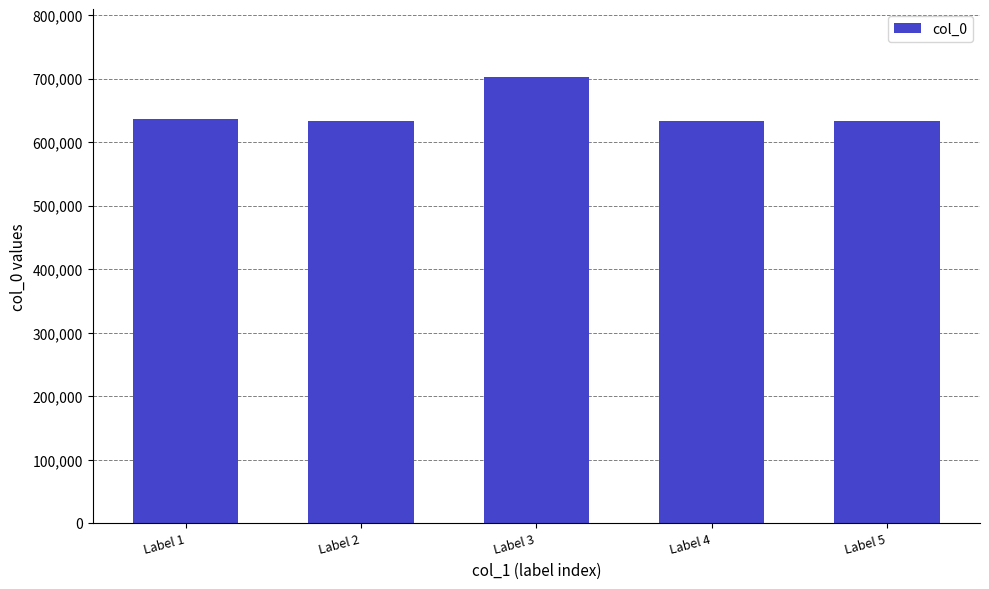

At which label does the data first exceed 634065?

Label 1